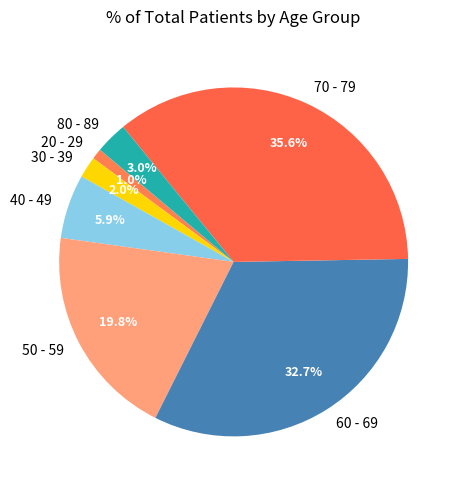

Rank the categories by value from lowest to highest.

20 - 29, 30 - 39, 80 - 89, 40 - 49, 50 - 59, 60 - 69, 70 - 79